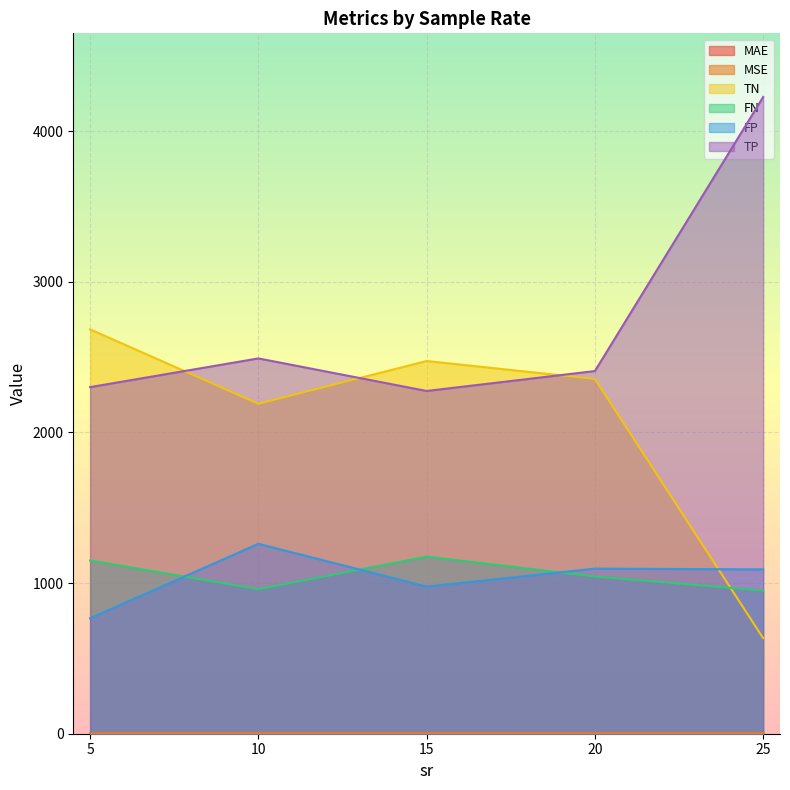

What is the average value of the MAE series?

0.3